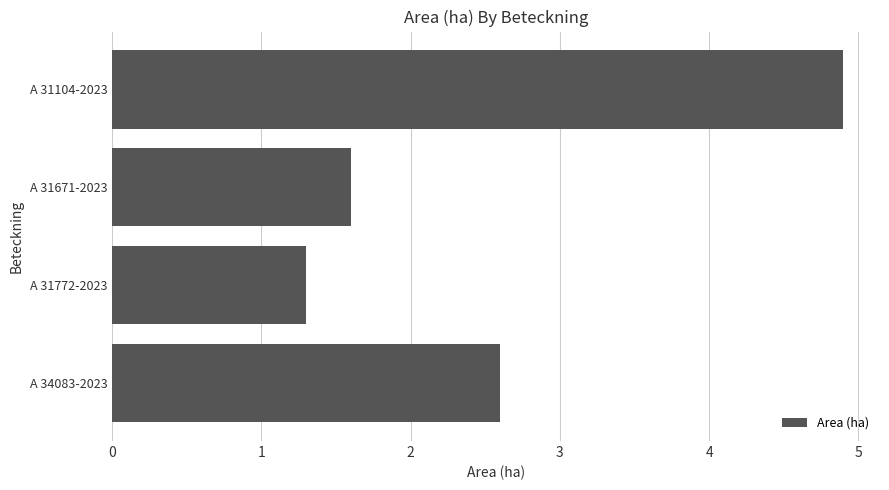

How many values are below 2?

2